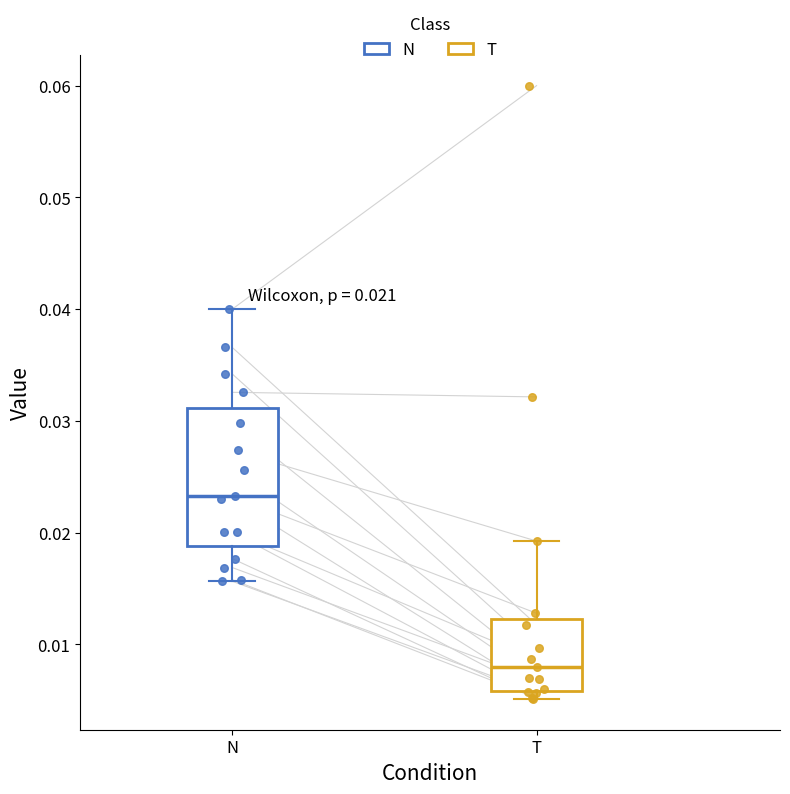

Which box has the highest median line?

N